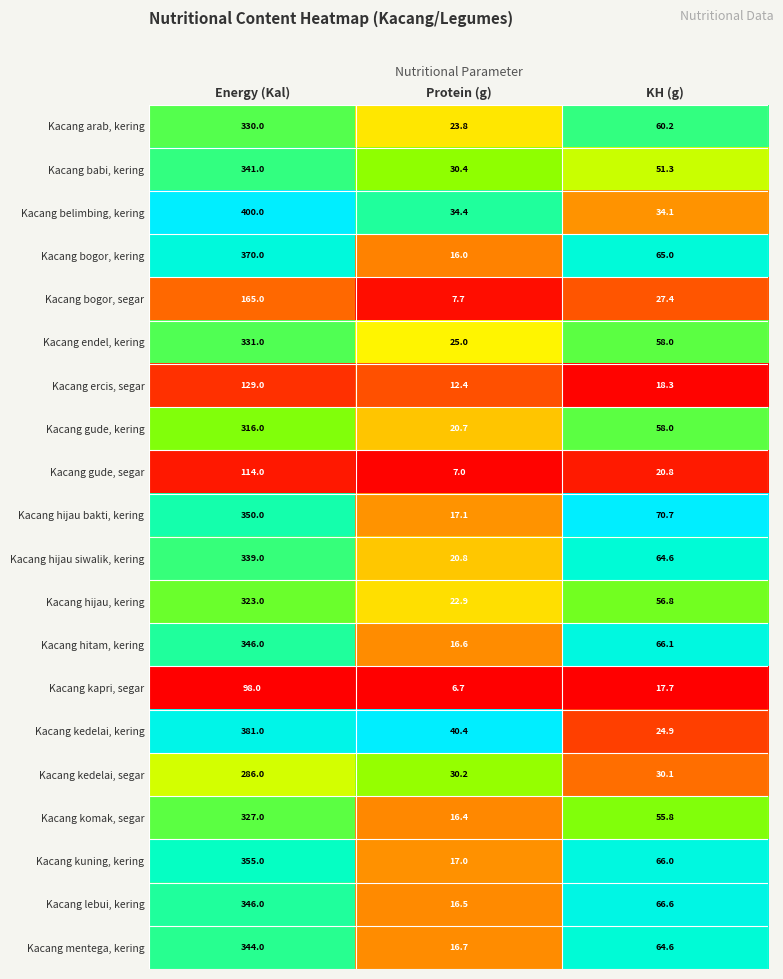

Which series has the largest total across all categories?

Kacang belimbing, kering